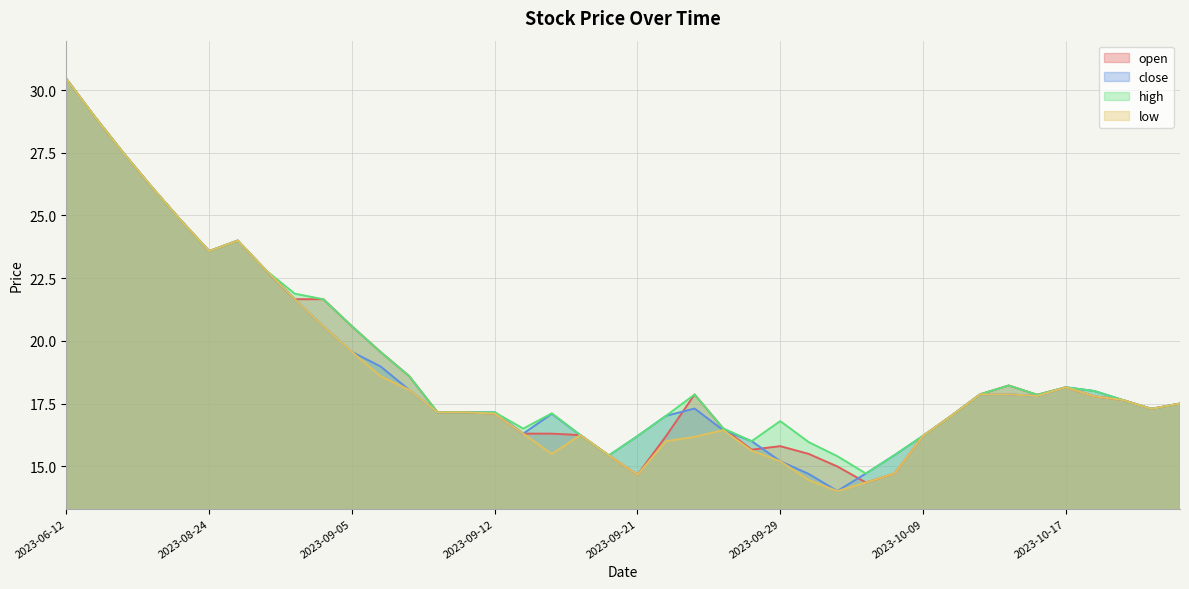

Rank the series at 2023-09-28 from lowest to highest value.

low, open, close, high